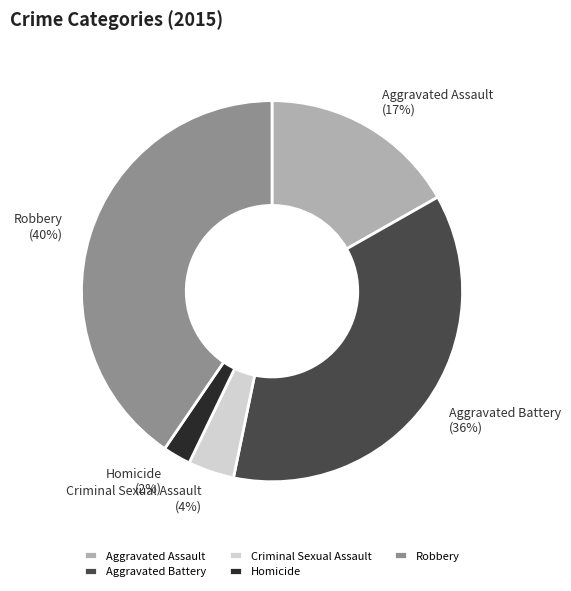

Which has a higher value, Criminal Sexual Assault or Homicide?

Criminal Sexual Assault